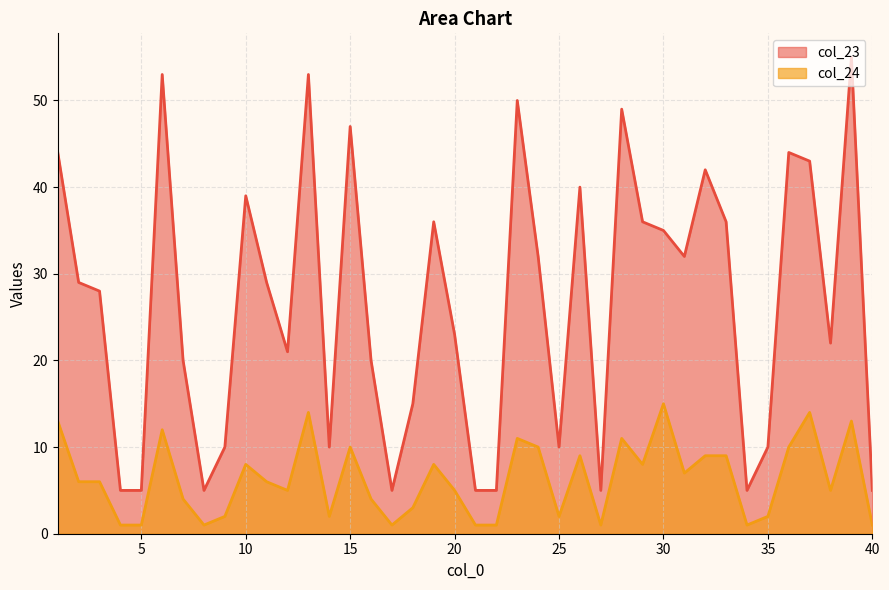

True or false: col_23 and col_24 cross at least once.

False